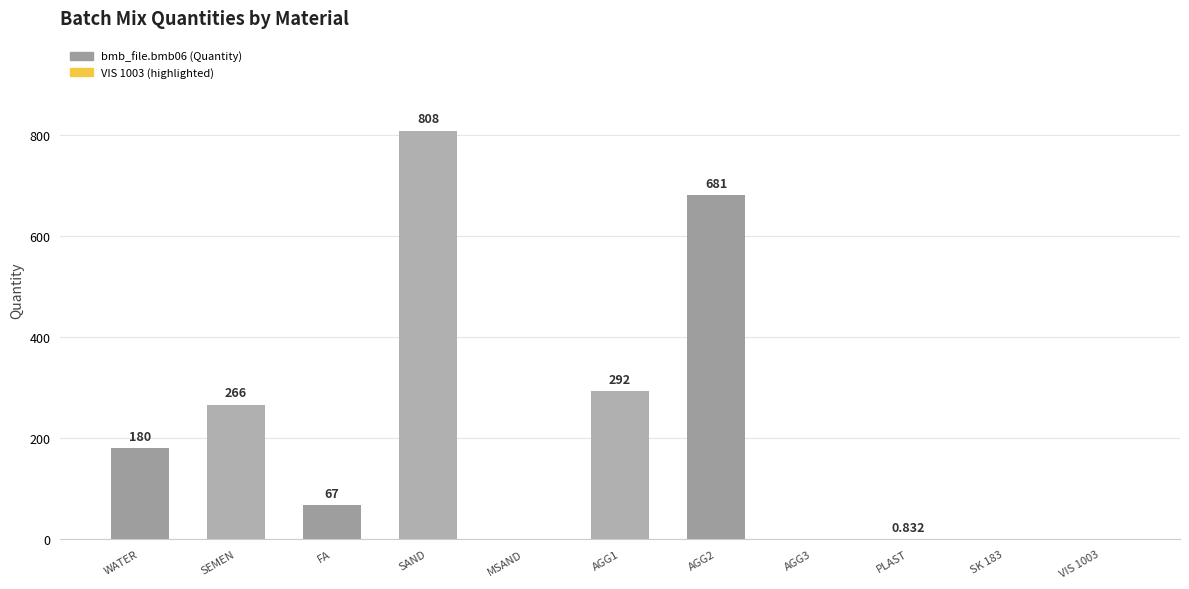

The chart shows a value of 0.0 at VIS 1003. True or false?

True